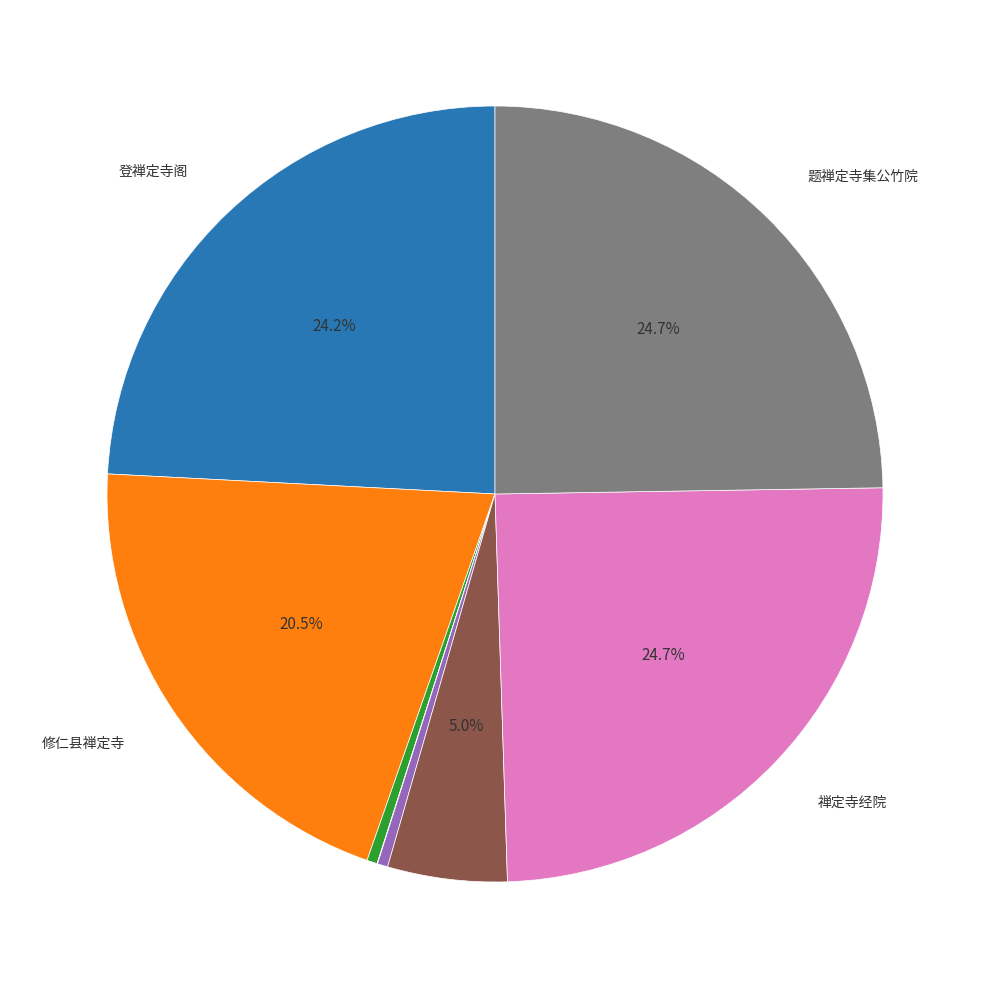

Is there a majority slice in this chart?

No